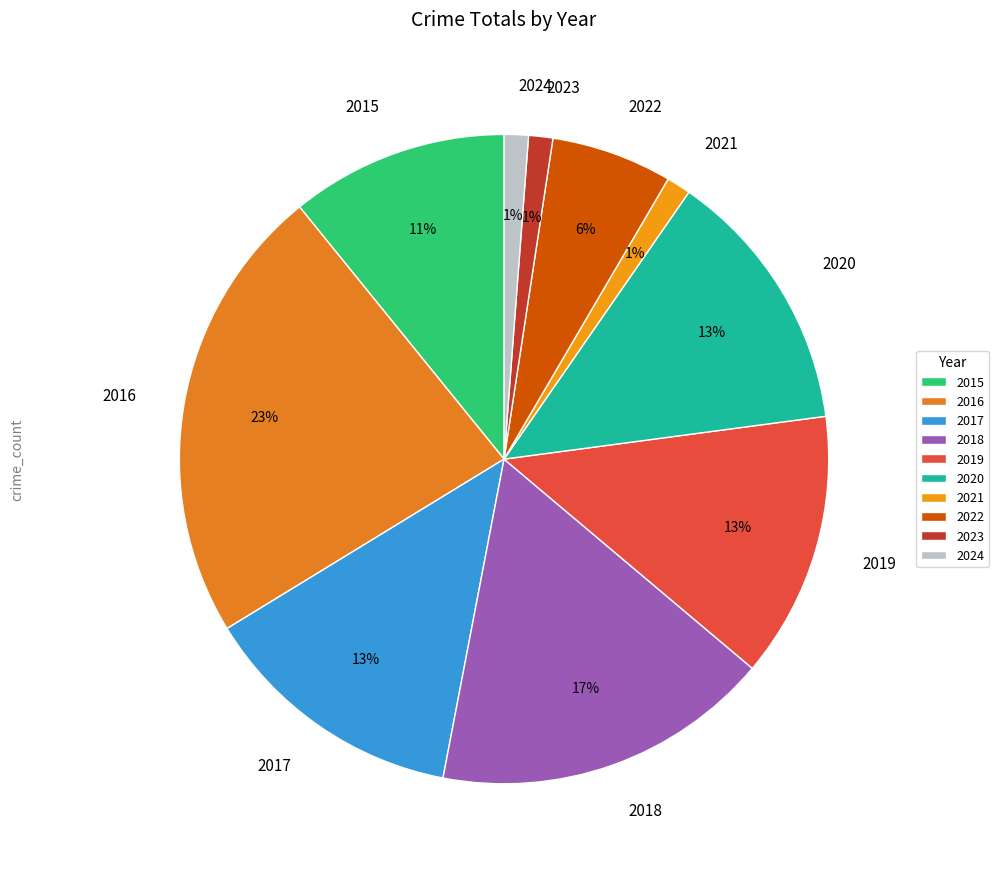

To the nearest percent, what percentage of the pie is 2023?

1%